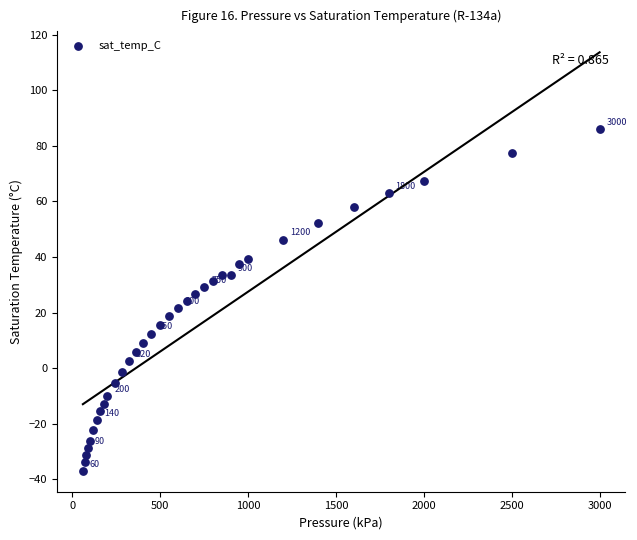

What is the range of Y values (max minus min)?

123.1